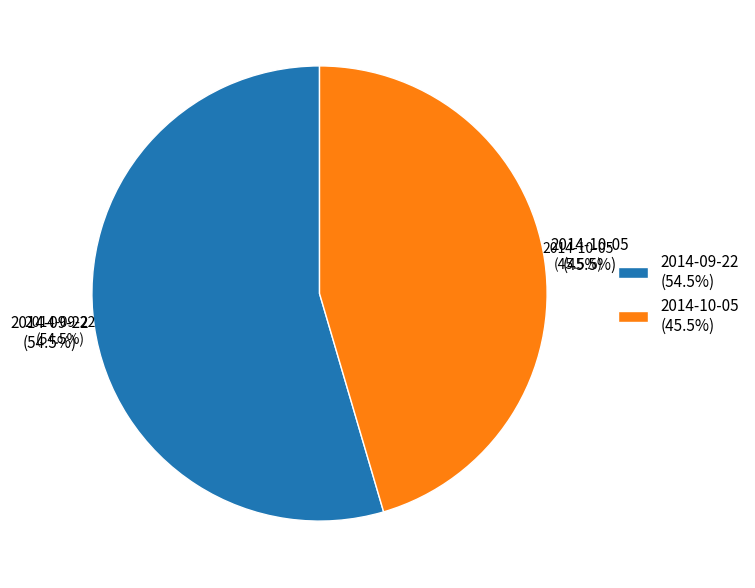

What is the smallest slice in the pie chart?

2014-10-05